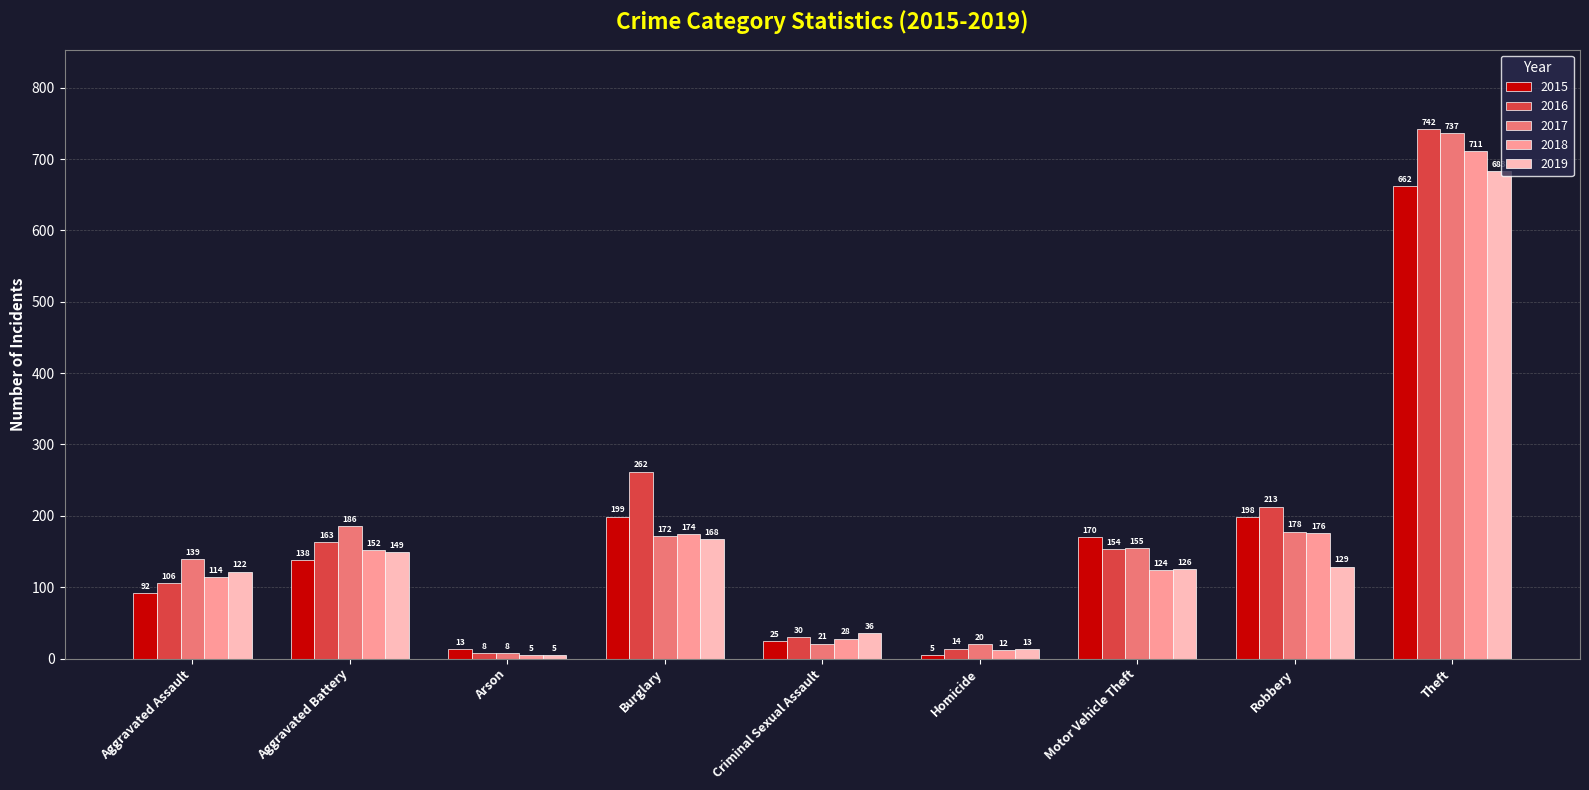

What is the label of the 9th bar from the left?

Theft